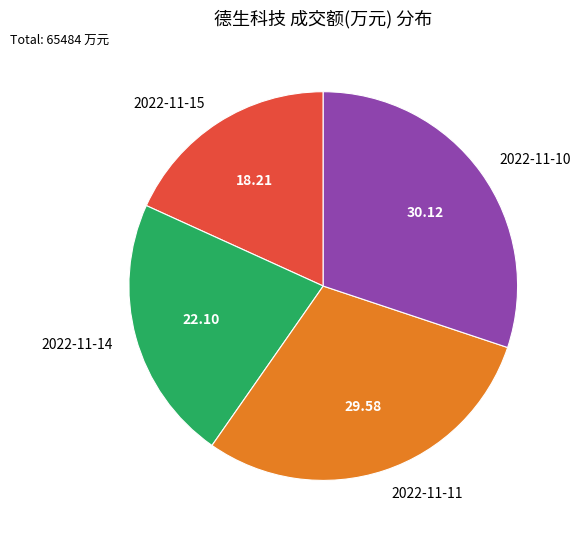

Do 2022-11-14 and 2022-11-15 together represent more than half of the pie?

No